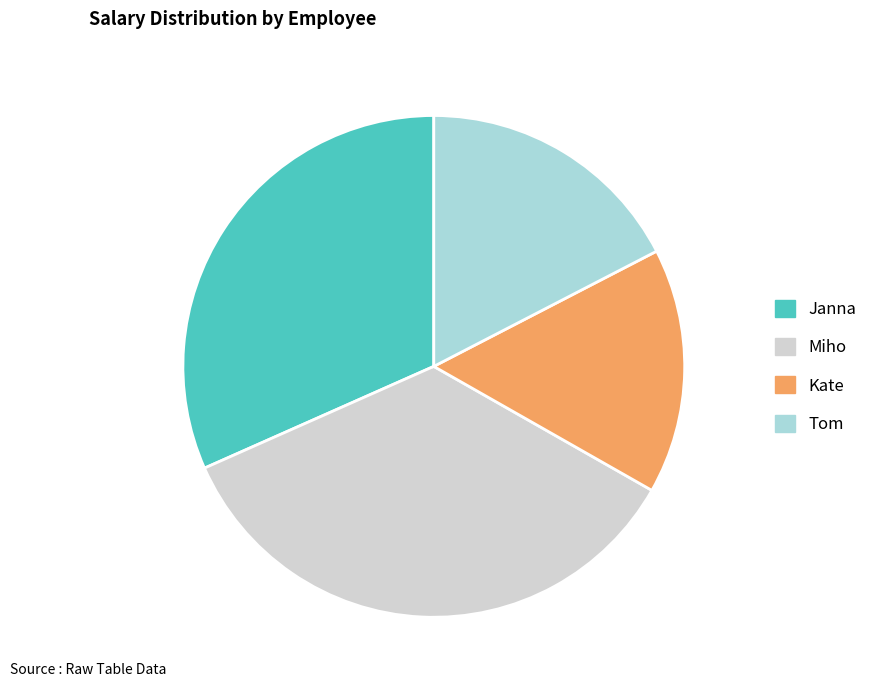

Which slice is the smallest?

Kate